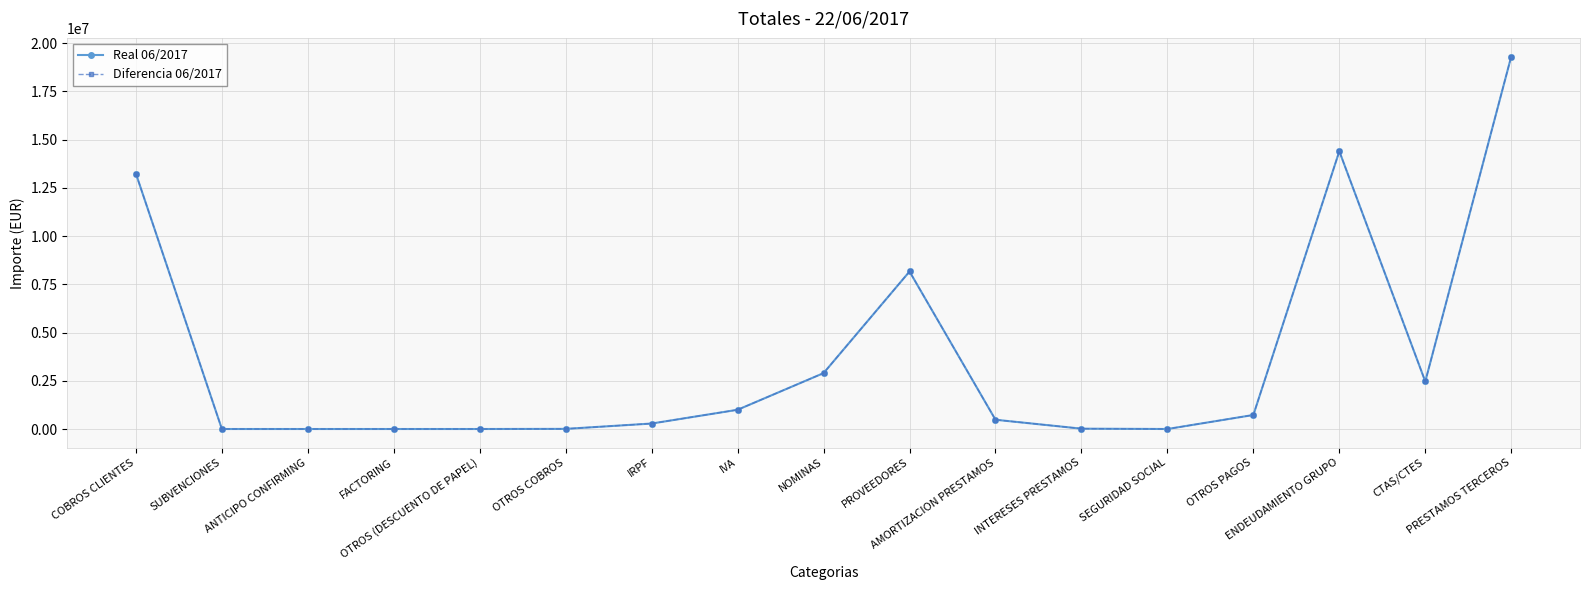

Is this an area chart (filled region under the line)?

No